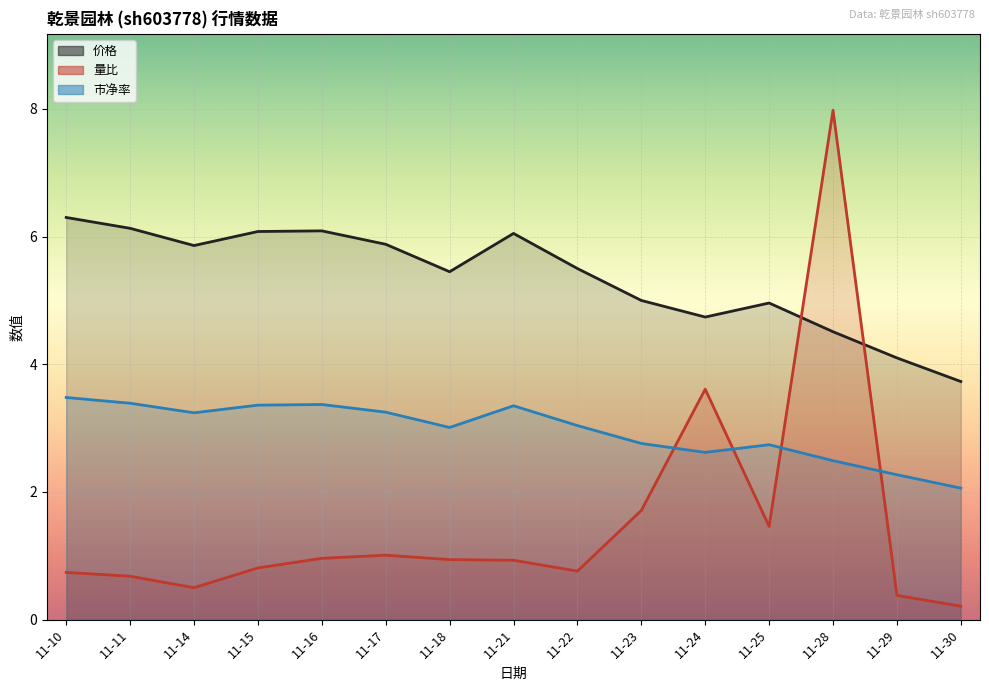

What are all the series names shown in the legend?

价格, 量比, 市净率